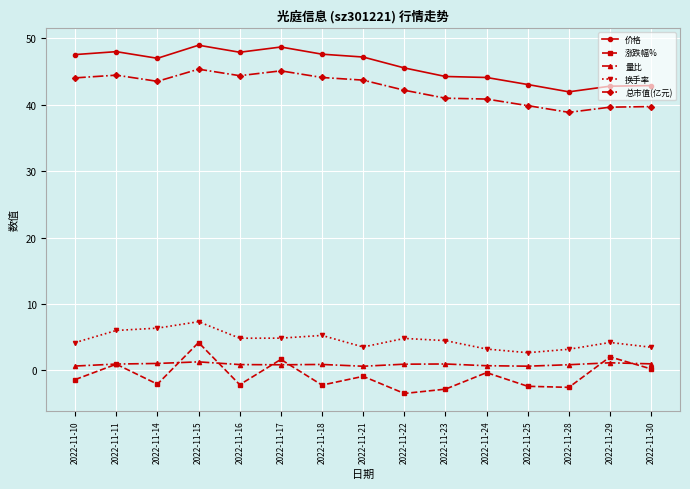

Which series has the widest spread of values?

涨跌幅%